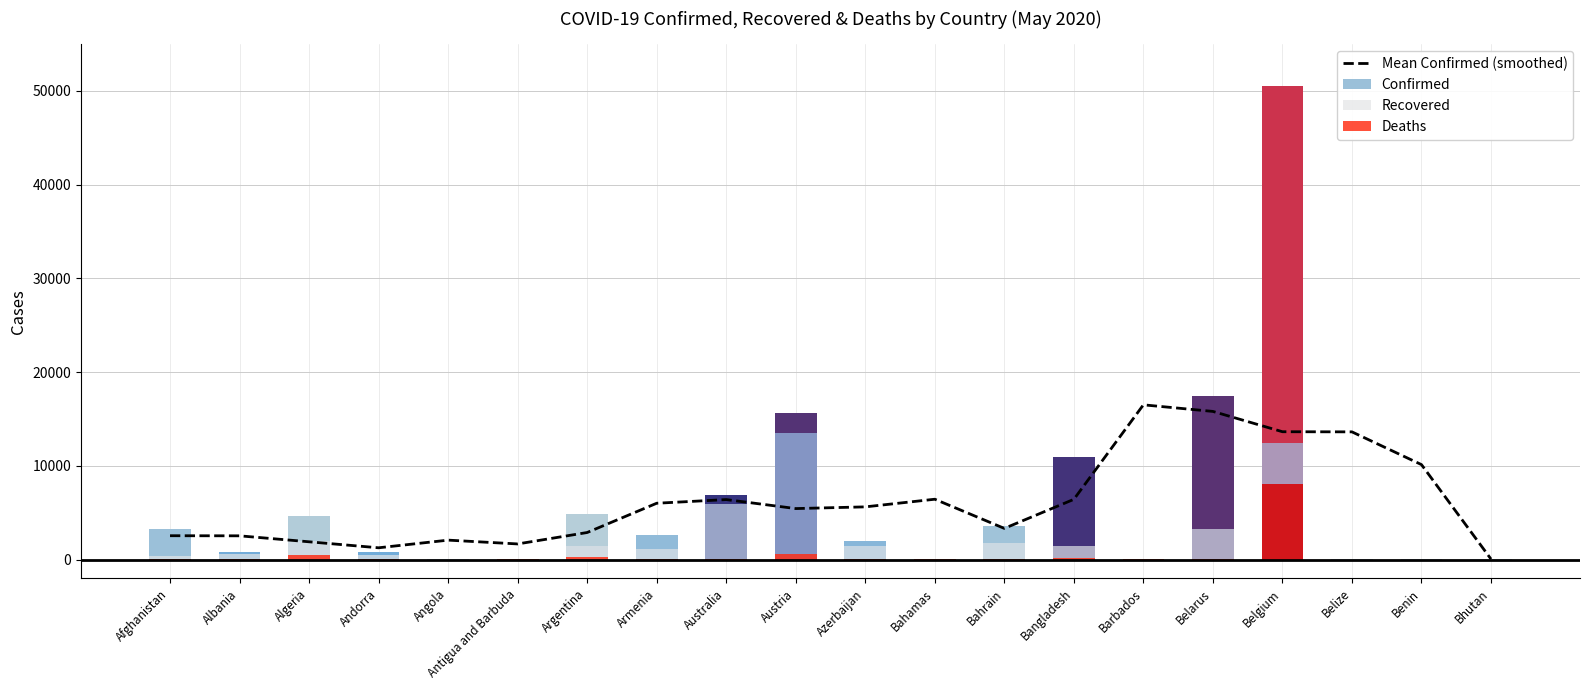

Between Belgium and Bhutan, which is larger?

Belgium